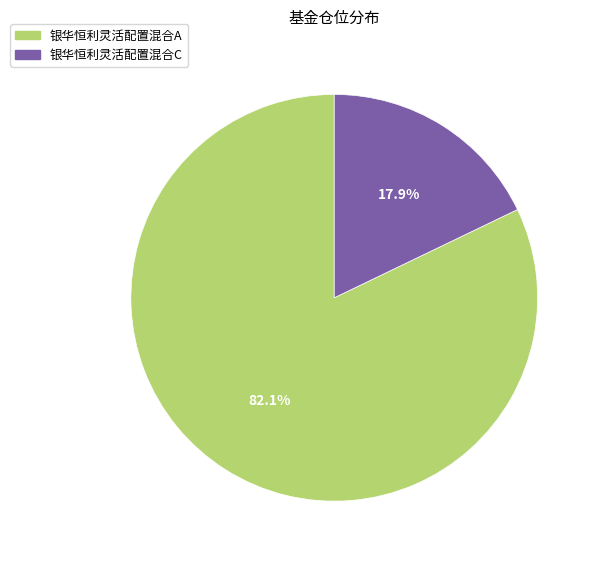

True or false: 银华恒利灵活配置混合A accounts for 82% of the total.

True